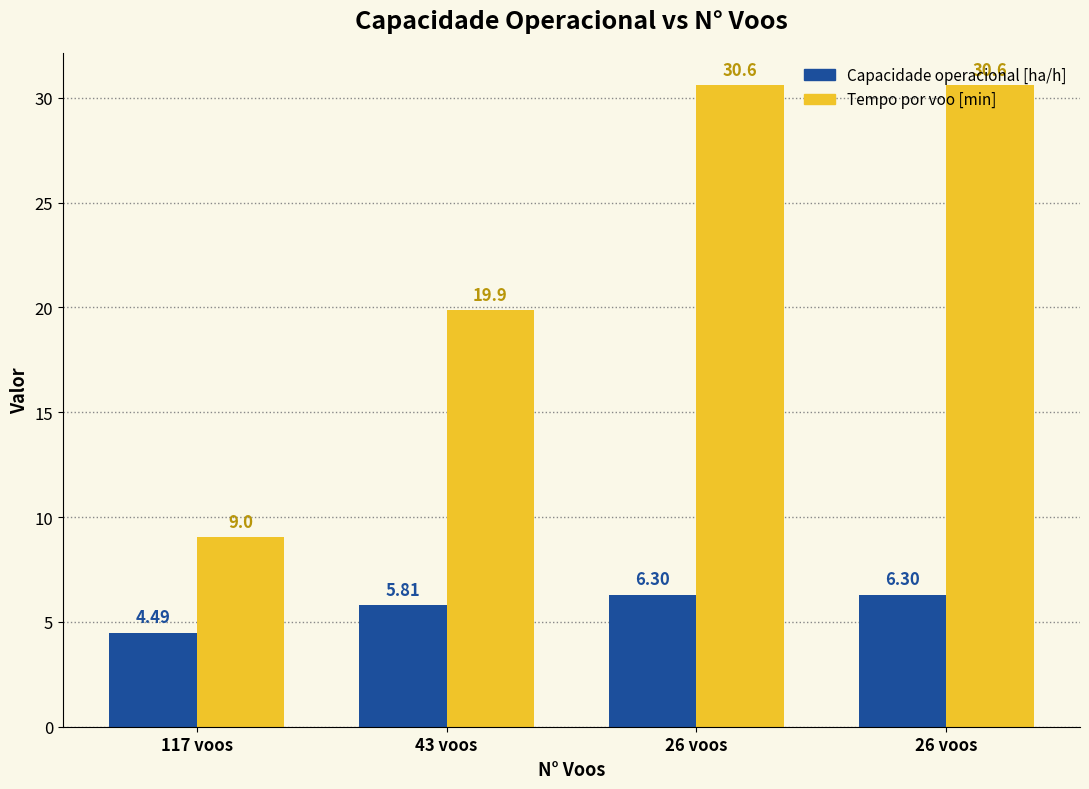

Rank the series by their average value, from lowest to highest.

Capacidade operacional [ha/h], Tempo por voo [min]